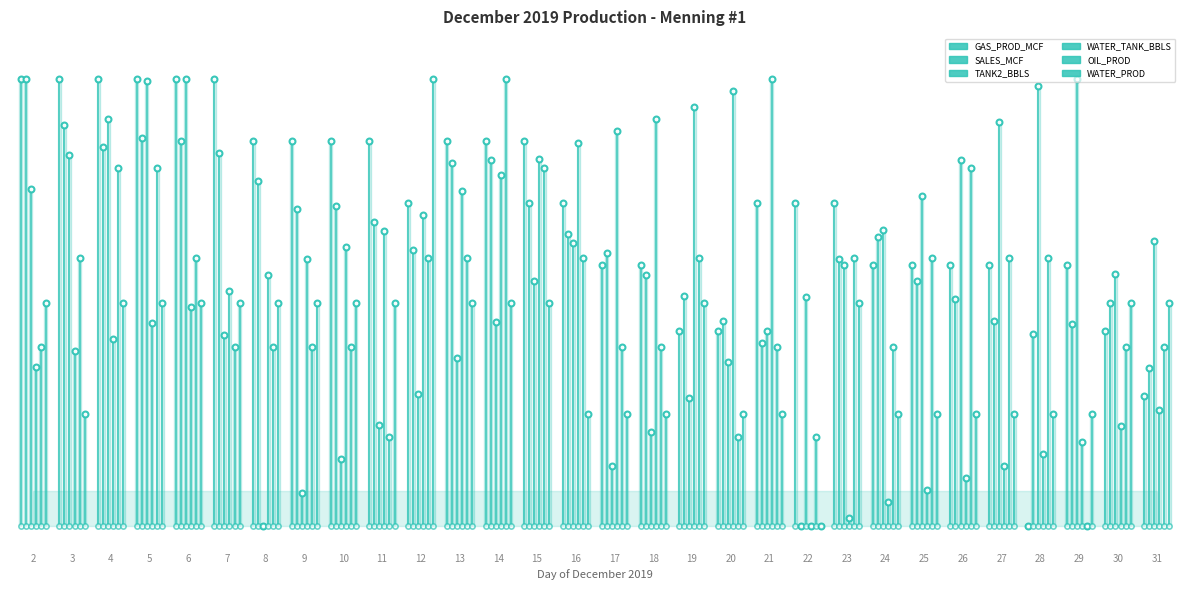

What are all the series names shown in the legend?

GAS_PROD_MCF, SALES_MCF, TANK2_BBLS, WATER_TANK_BBLS, OIL_PROD, WATER_PROD